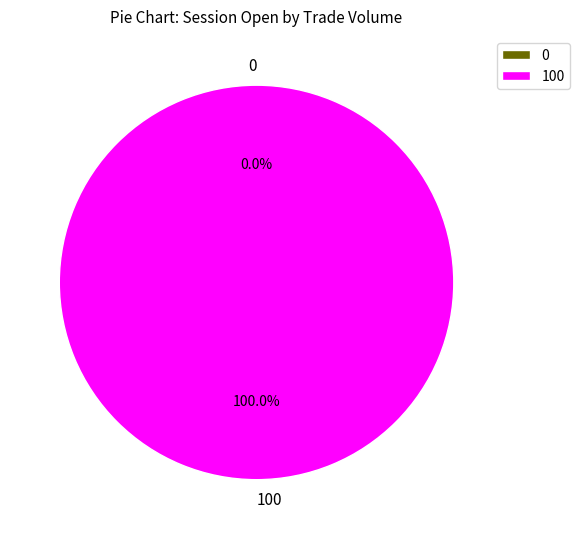

What is the total percentage of 100 and 0?

100.0%